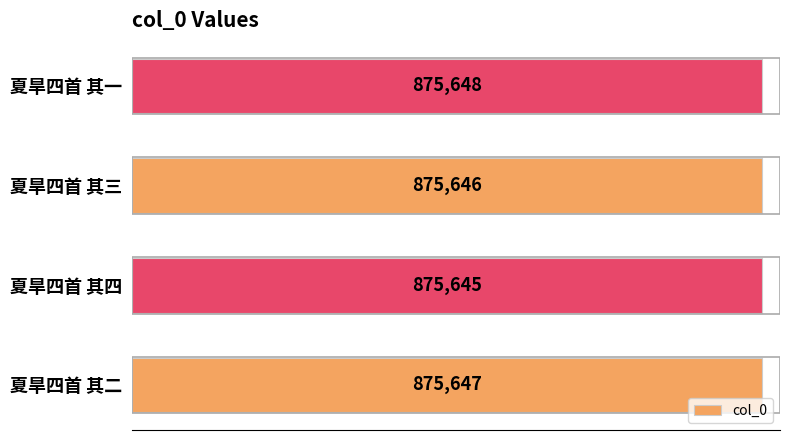

Reading bottom to top, what are all the values shown in this chart?

875647	875645	875646	875648